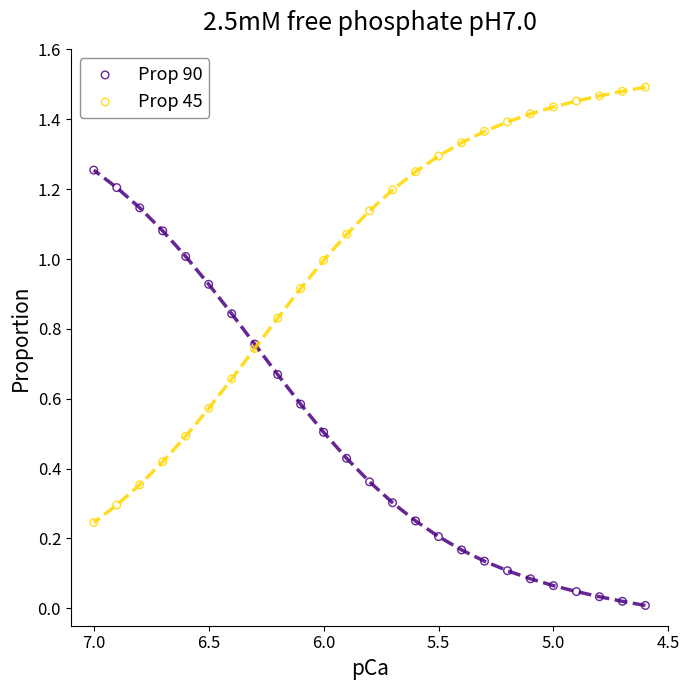

Which series reaches the minimum Y coordinate?

Prop 90